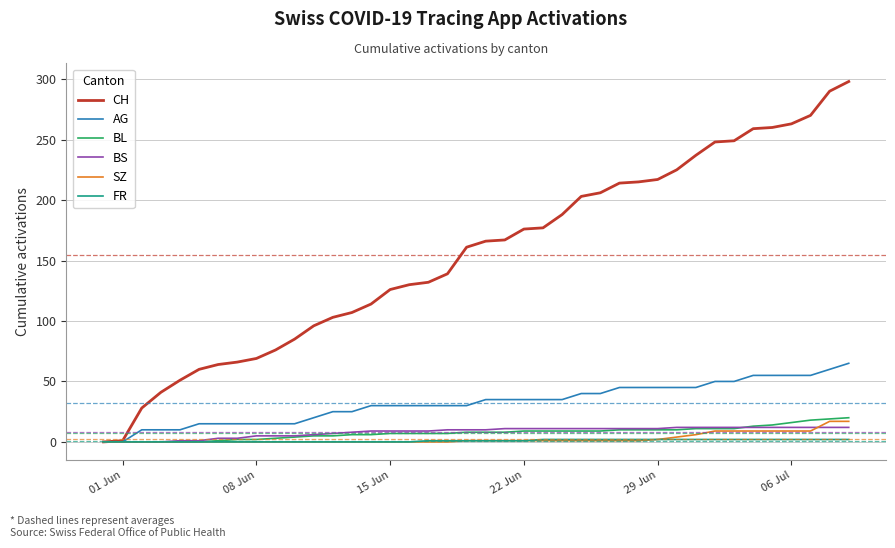

What is the sum of all CH values?

6177